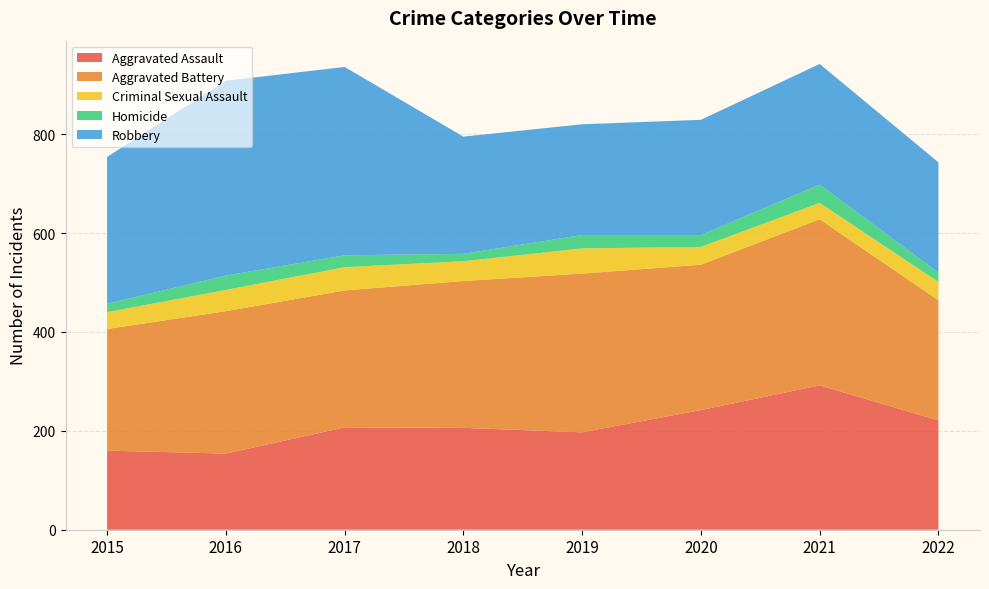

Reading right to left, extract all data points from this chart.

Aggravated Assault: 221	292	242	197	206	207	154	160
Aggravated Battery: 243	336	294	321	297	277	288	246
Criminal Sexual Assault: 37	33	36	51	40	47	43	34
Homicide: 19	37	24	27	15	24	29	17
Robbery: 223	244	233	224	237	381	394	297